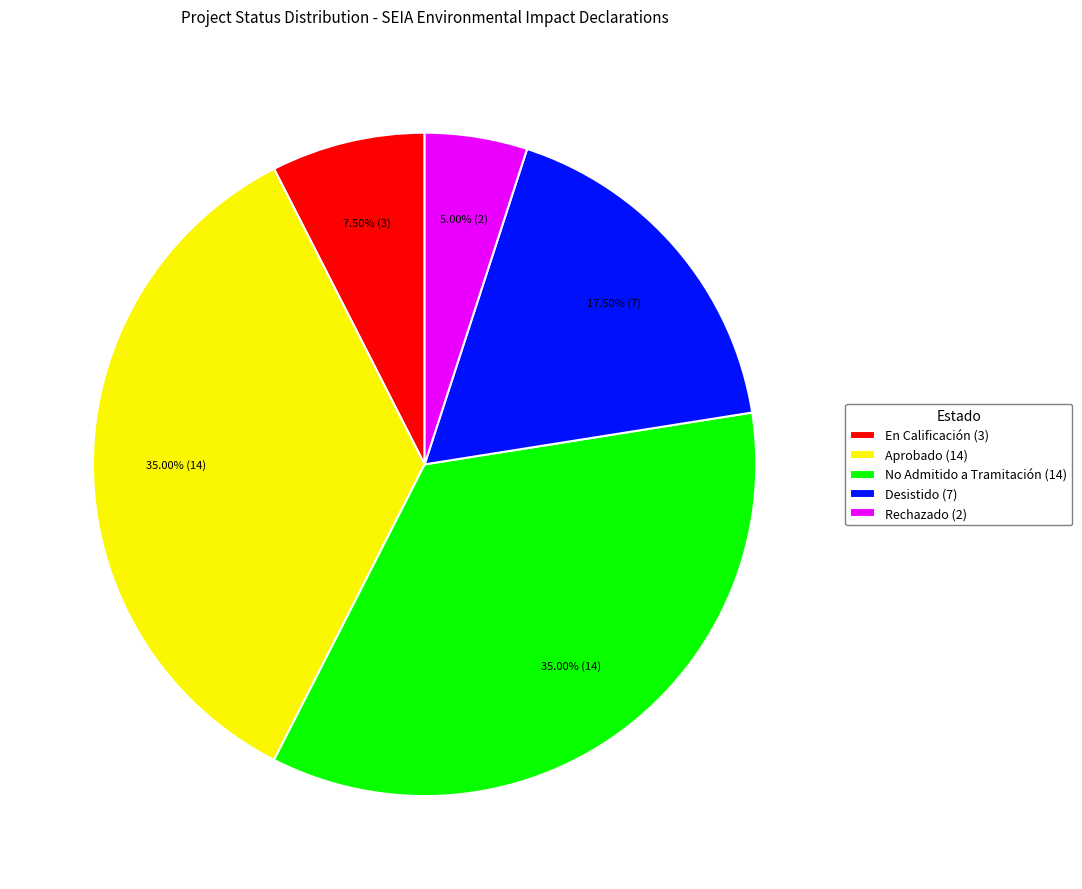

Is there a majority slice in this chart?

No